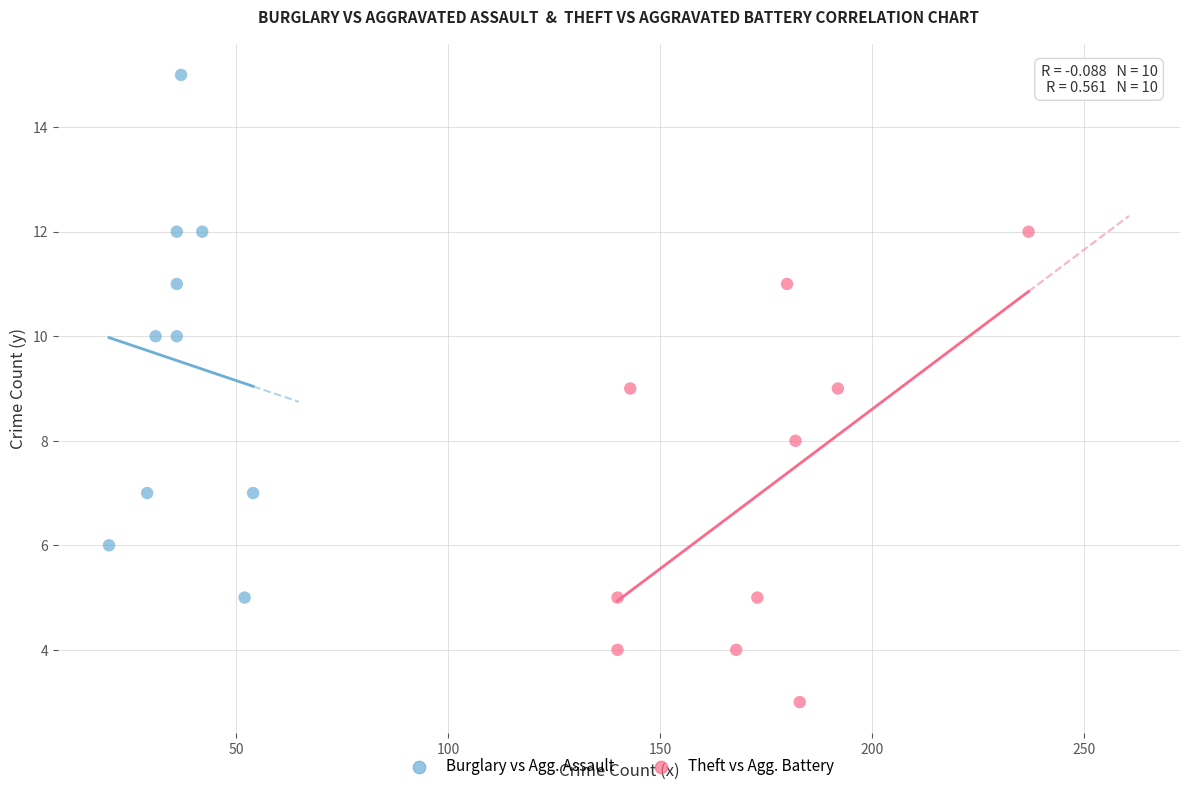

Which series contains the lowest Y value?

Theft vs Agg. Battery